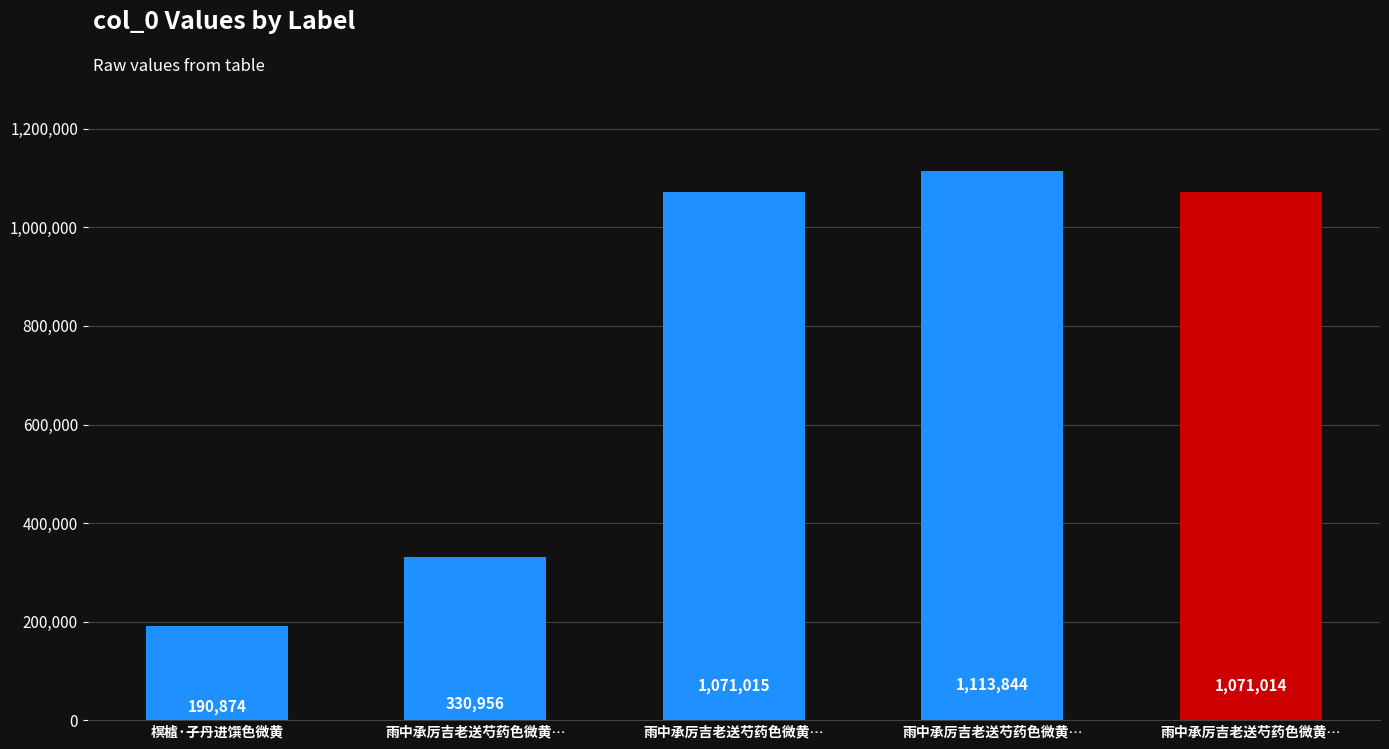

How many bars are there in total?

5